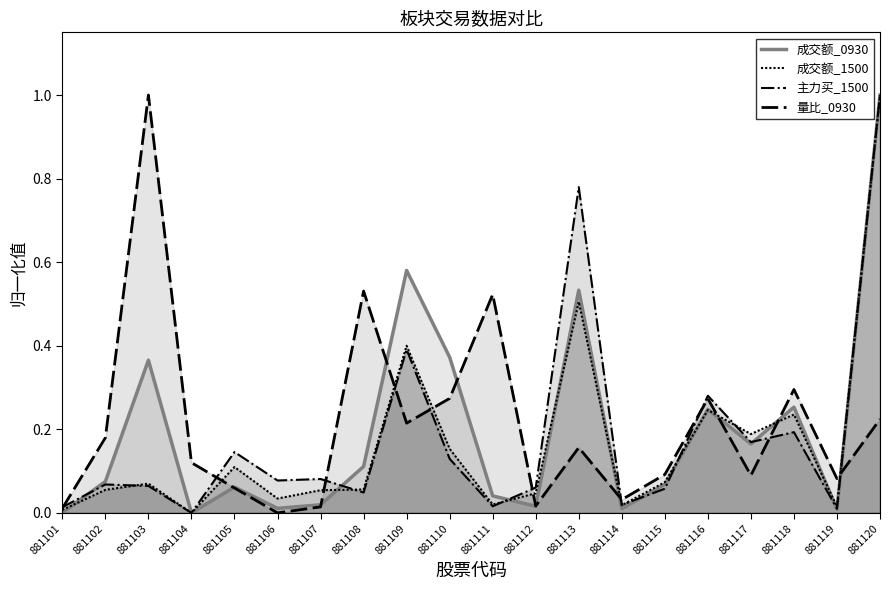

The value of 成交额_0930 at 881116 is 0.1. True or false?

False